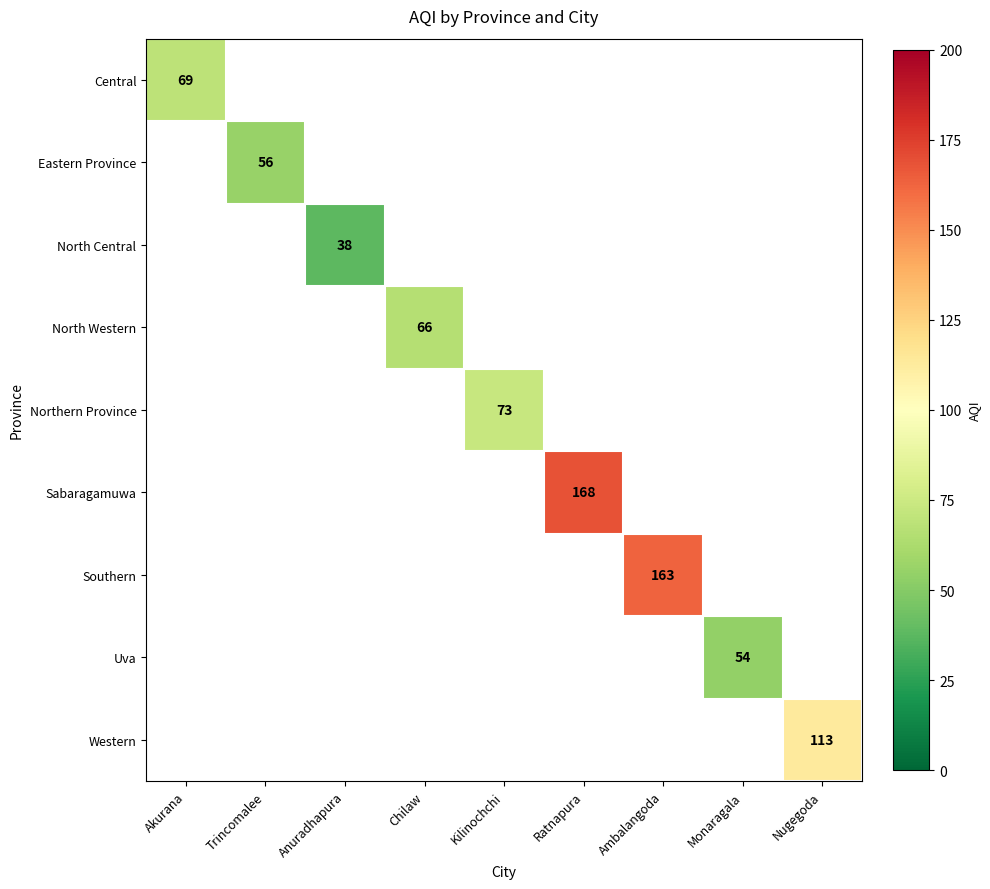

At how many categories does at least one series exceed 84?

3